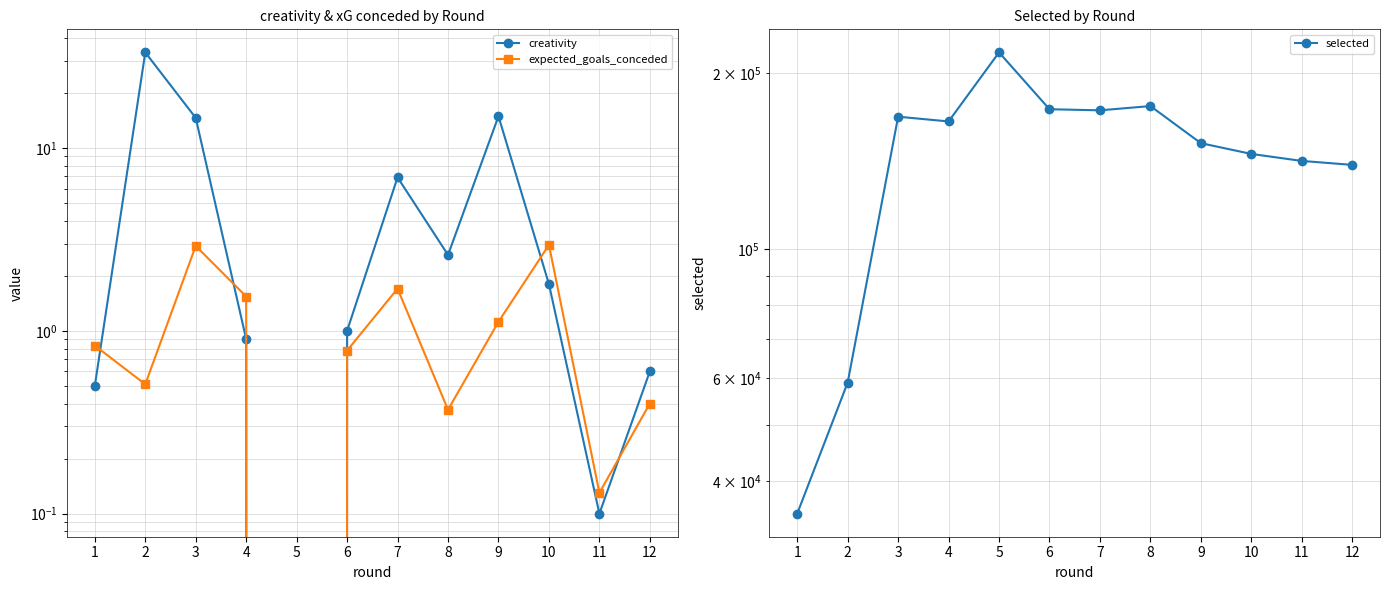

How many values in expected_goals_conceded are above zero?

11